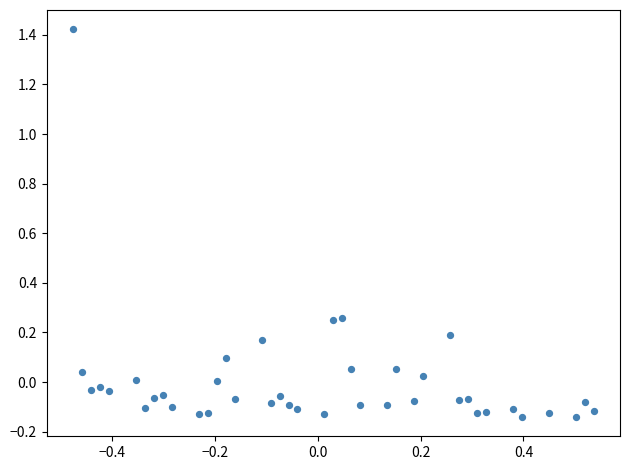

What is the range of Y values (max minus min)?

1.6